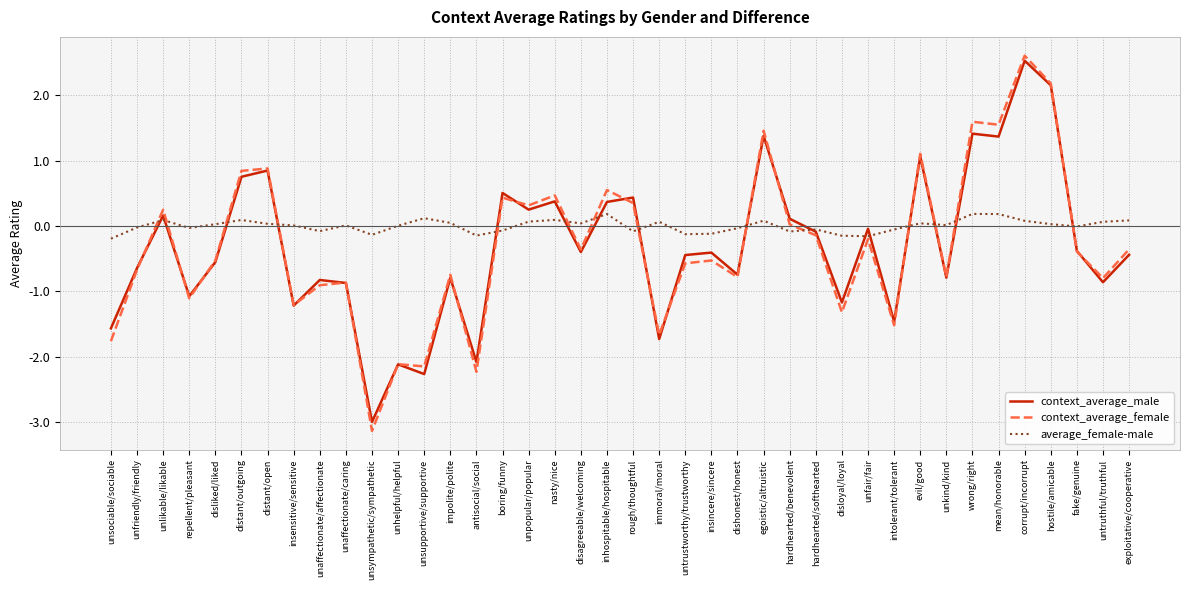

What position from the left is untrustworthy/trustworthy?

23